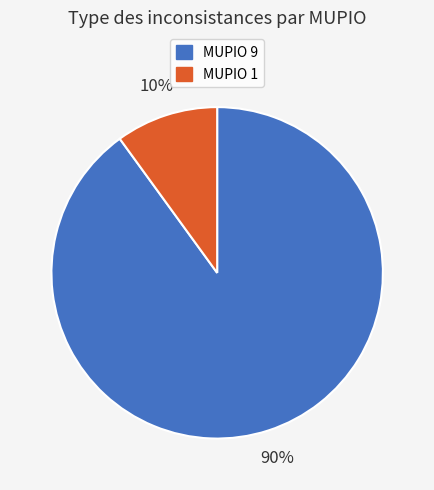

To the nearest percent, what is the difference between the largest and smallest slice percentages?

80%